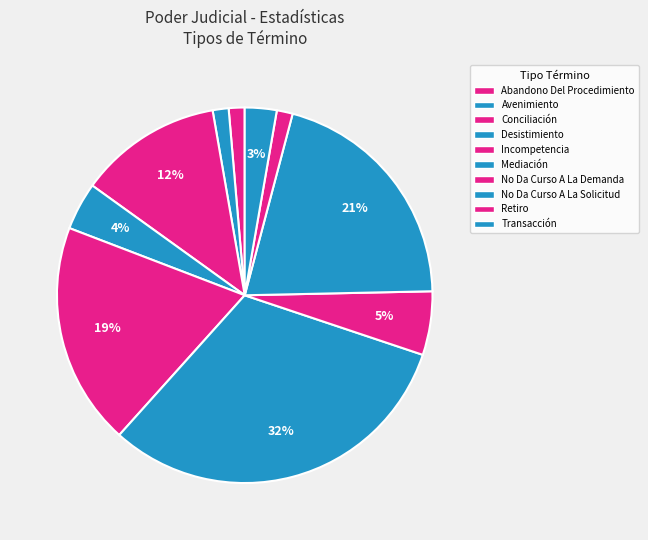

Is there any slice that represents more than half of the pie?

No